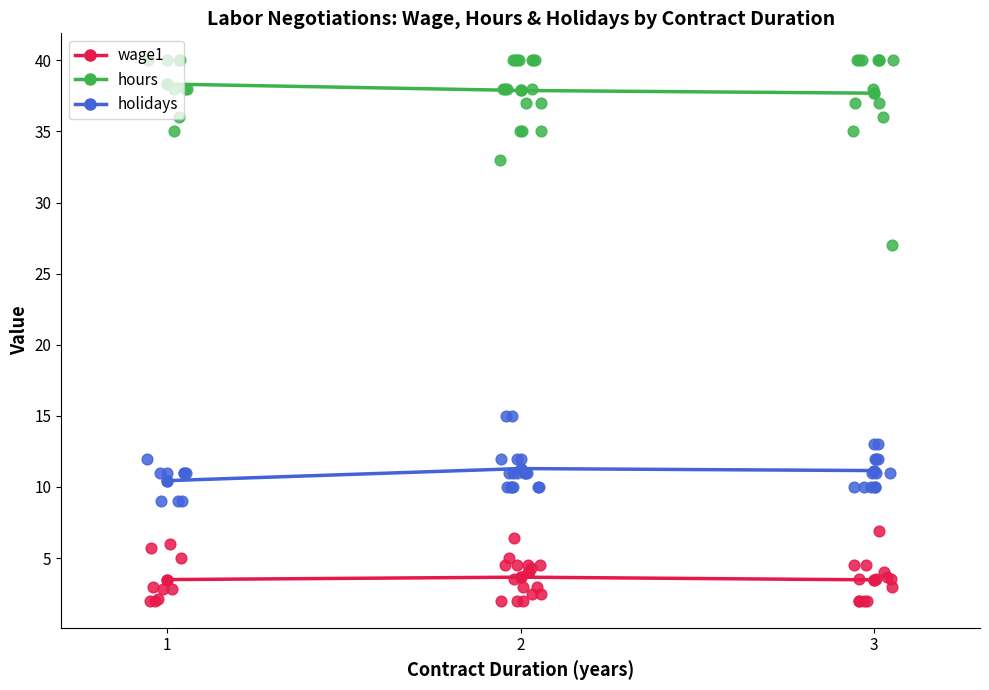

Is the value of hours at 1 greater than the value of holidays at 2?

Yes